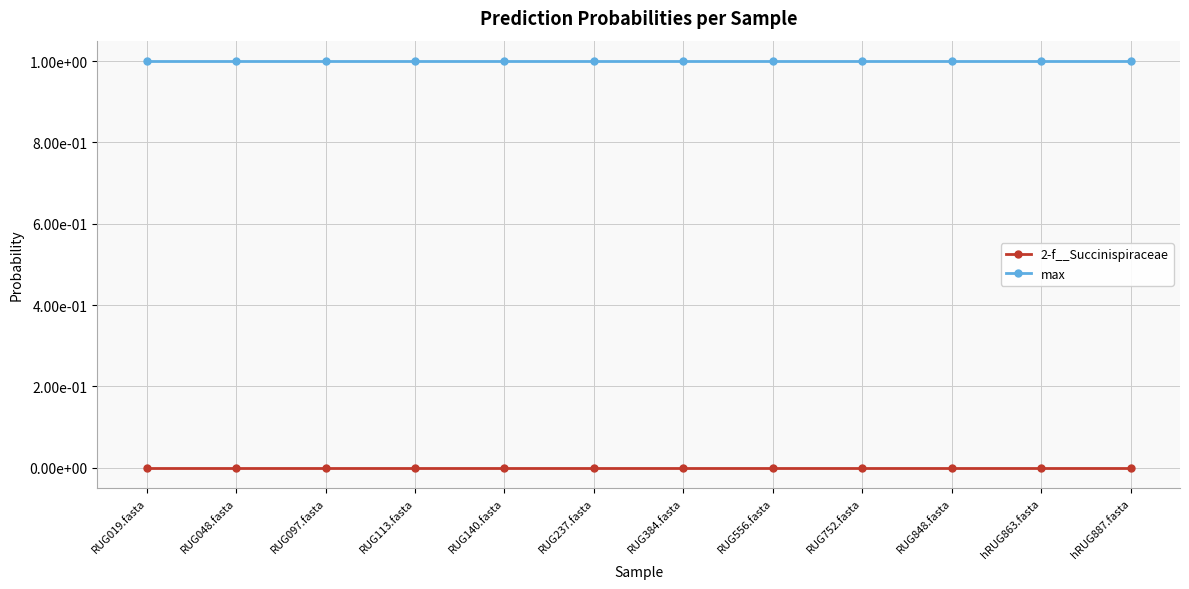

True or false: 2-f__Succinispiraceae and max intersect in this chart.

False